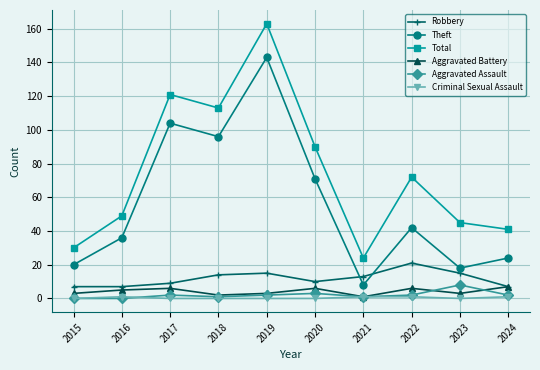

What is the total value across all series at 2022?

144